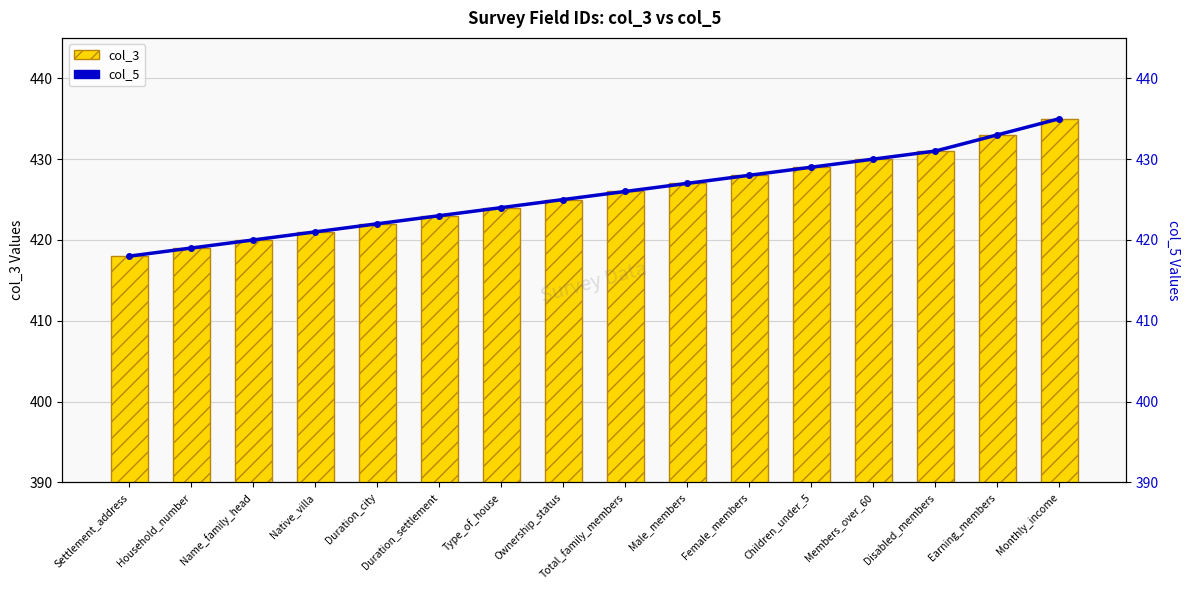

List the labels in order of col_5 value, largest first.

Monthly_income, Earning_members, Disabled_members, Members_over_60, Children_under_5, Female_members, Male_members, Total_family_members, Ownership_status, Type_of_house, Duration_settlement, Duration_city, Native_villa, Name_family_head, Household_number, Settlement_address